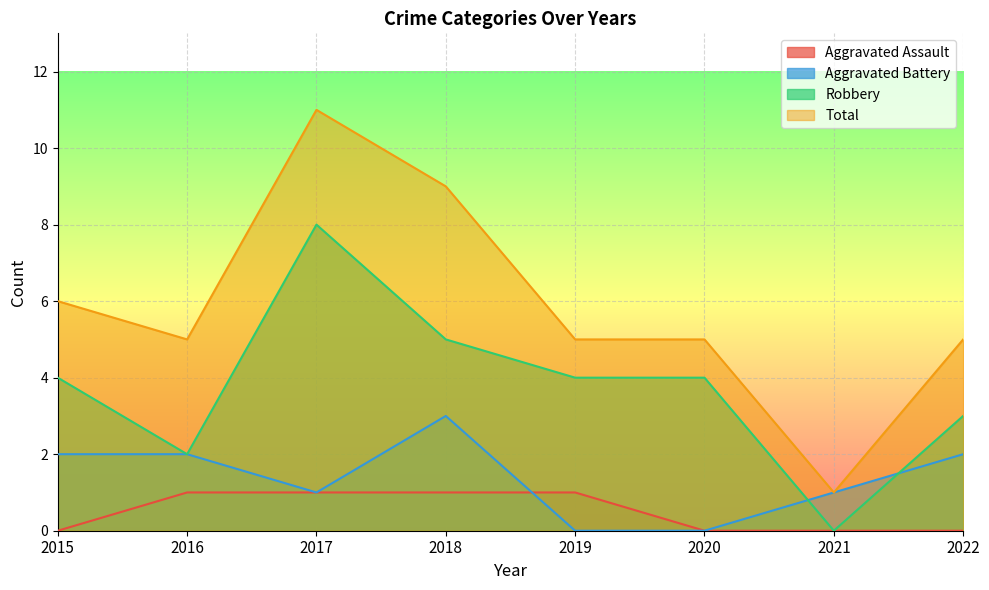

Which series has the largest total across all categories?

Total